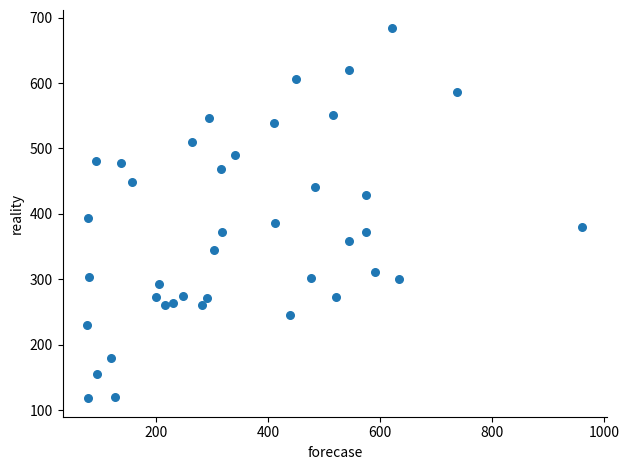

What is the range of X values (max minus min)?

883.5